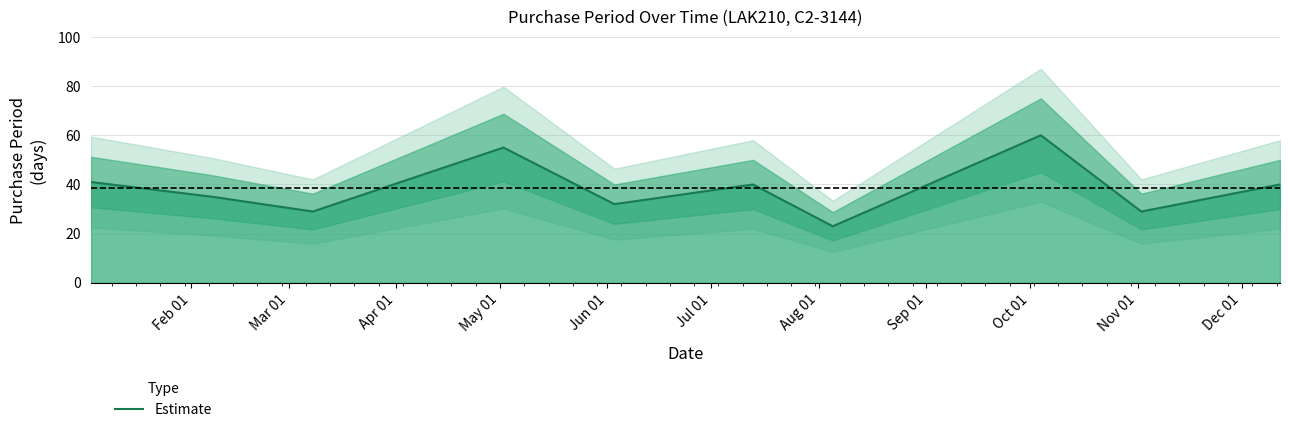

What is the average value?

38